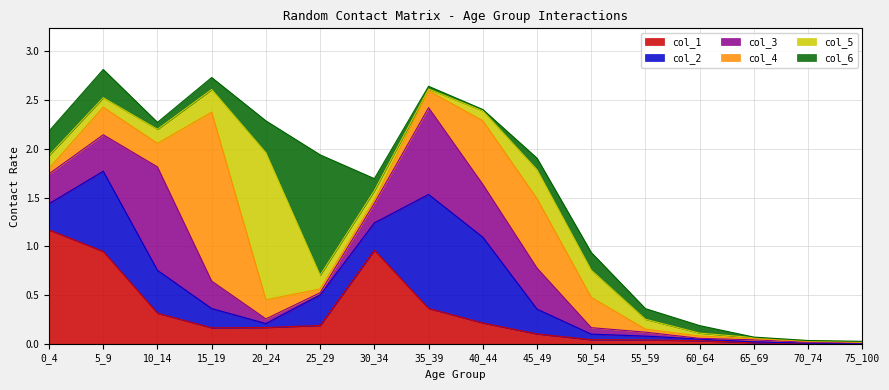

What is the difference between the second highest and minimum values in the col_6 series?

0.3